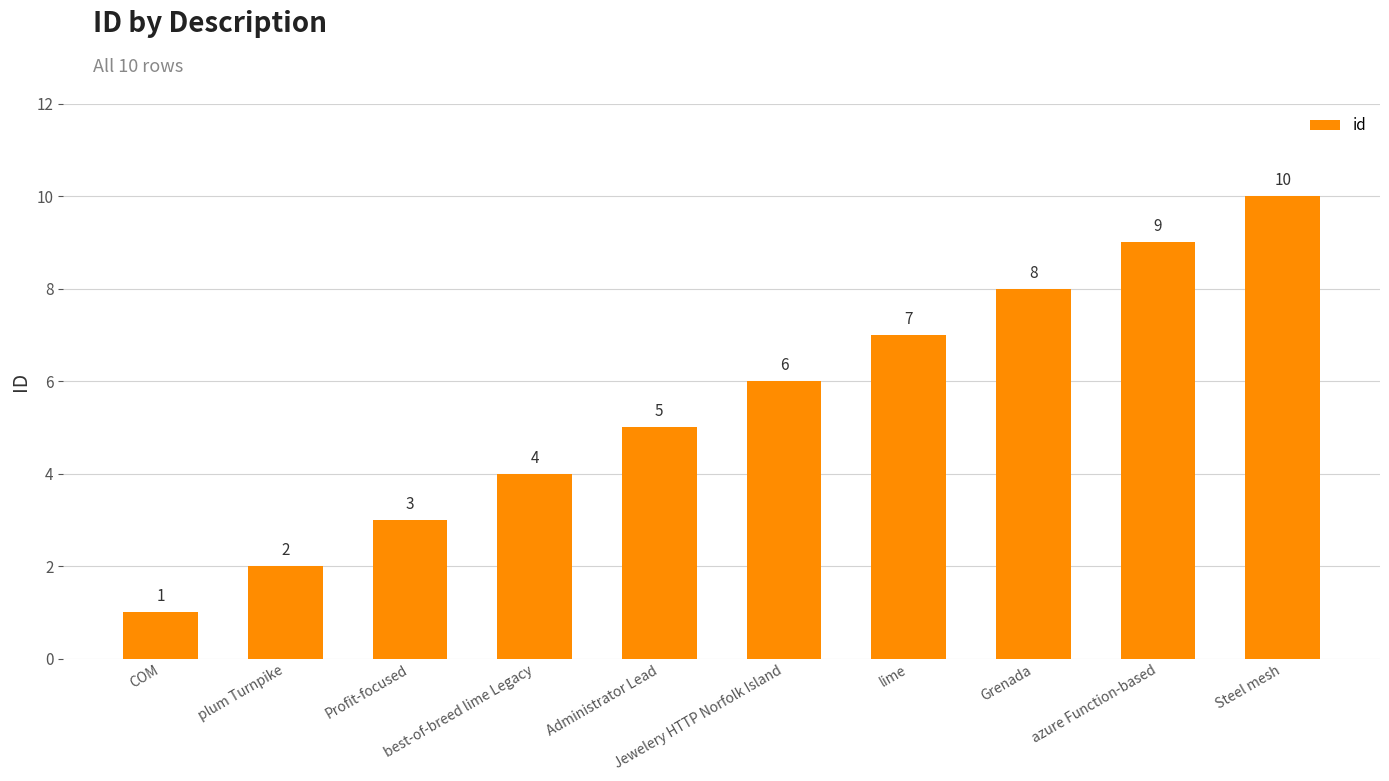

What is the average value?

6